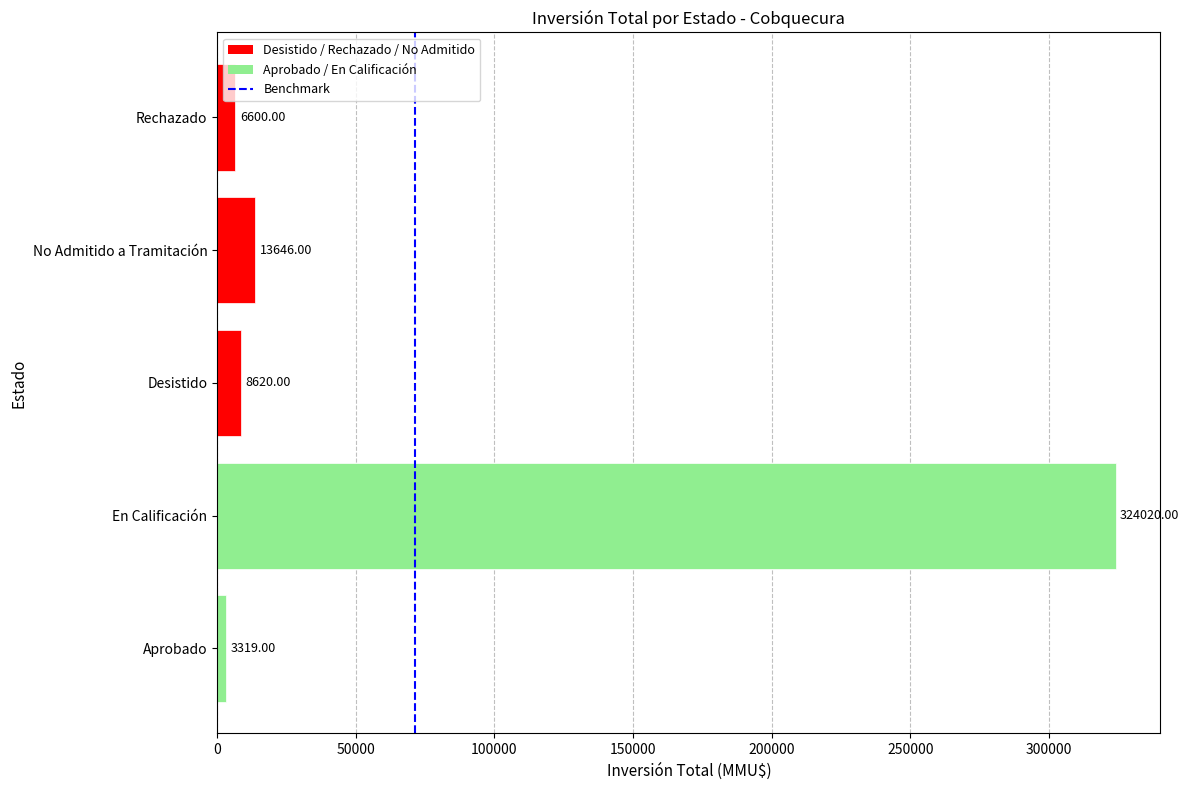

Does the chart contain any negative values?

No